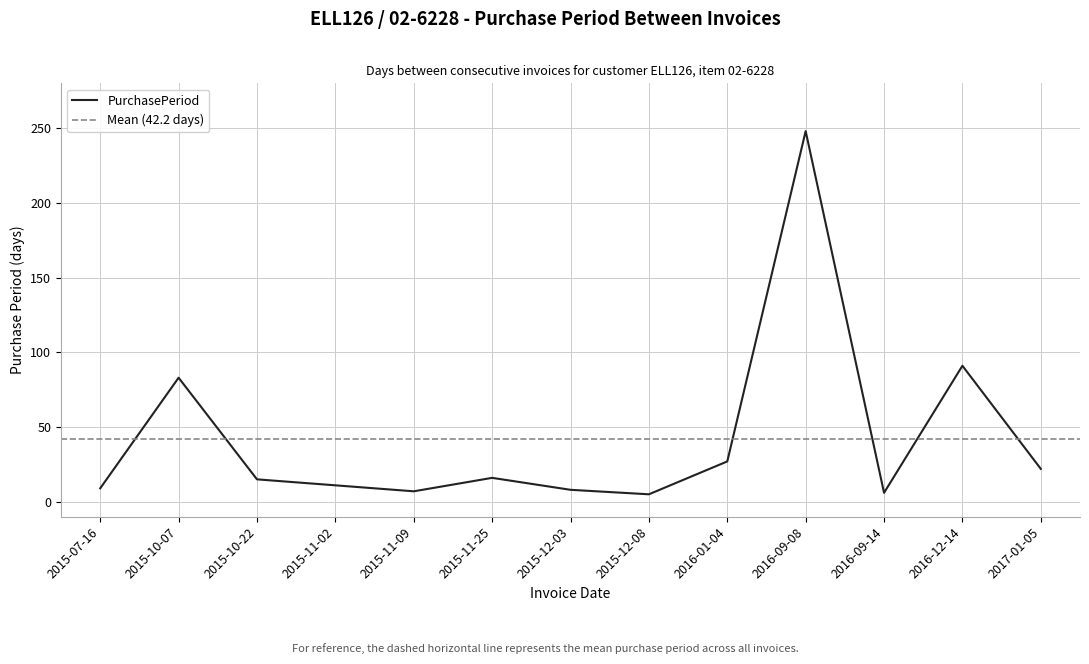

What is the greatest value displayed?

248